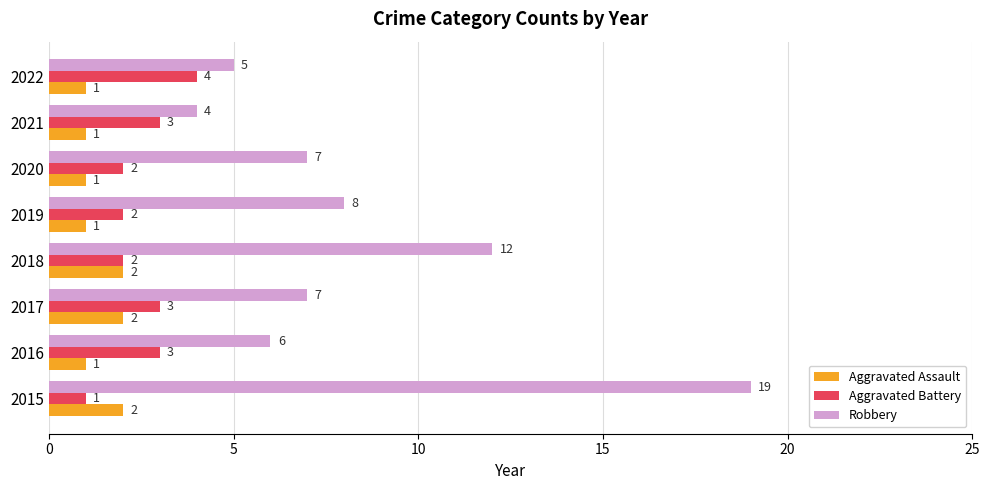

At which category is the sum across all series the highest?

2015